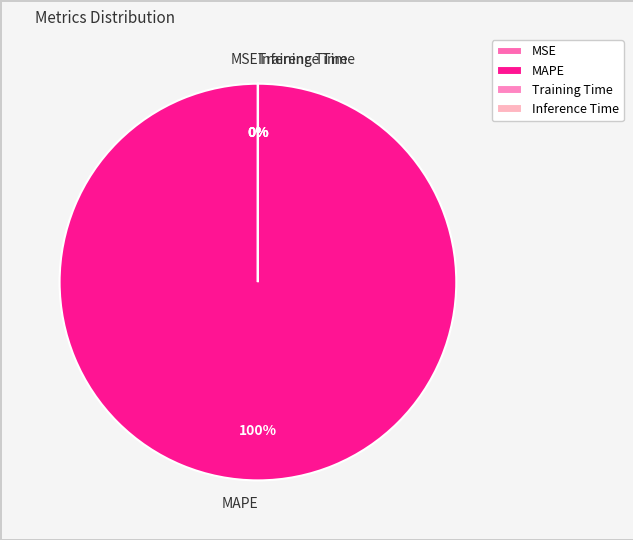

To the nearest percent, what is the combined percentage of Training Time and MAPE?

100%